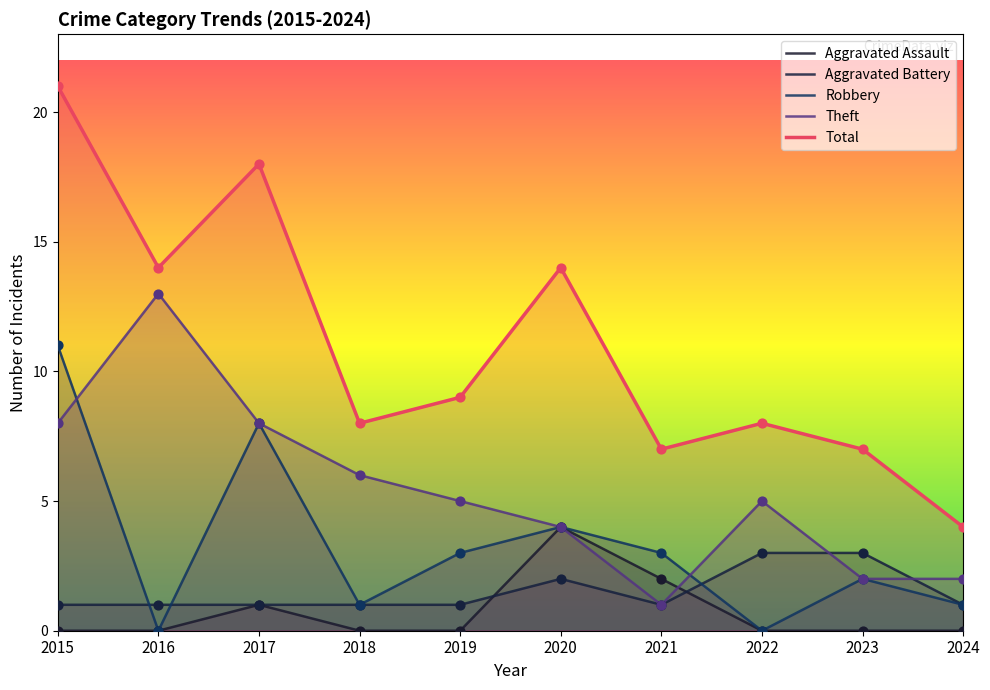

Is the value of Aggravated Assault at 2016 greater than the value of Aggravated Battery at 2023?

No